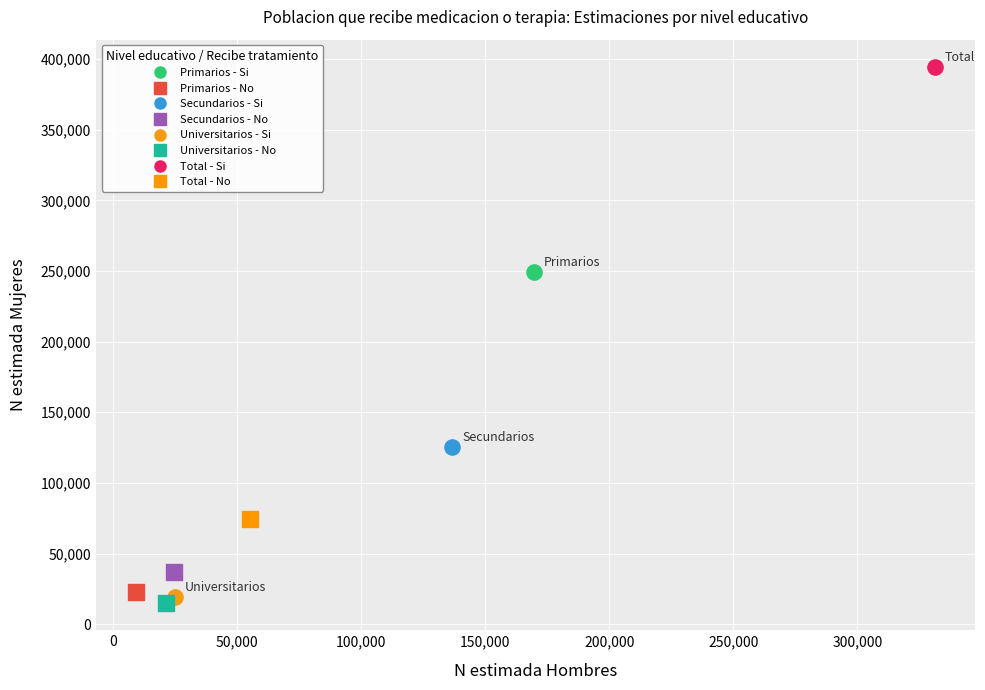

Which series contains the highest Y value?

Total - Si